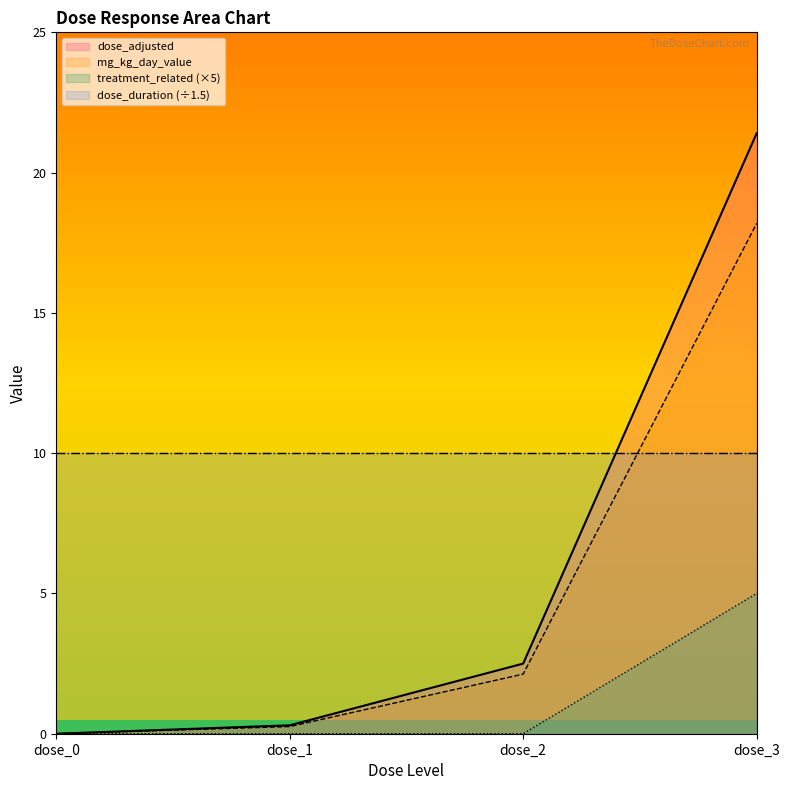

Which category has the lowest value across all series?

dose_0